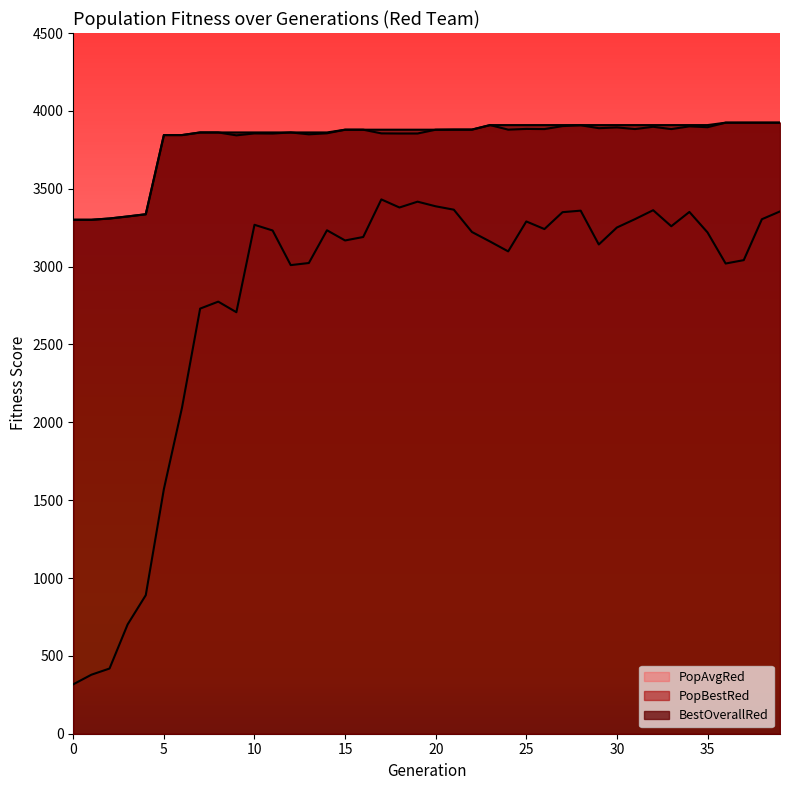

The value of PopAvgRed at 6 is 2094.2. True or false?

True